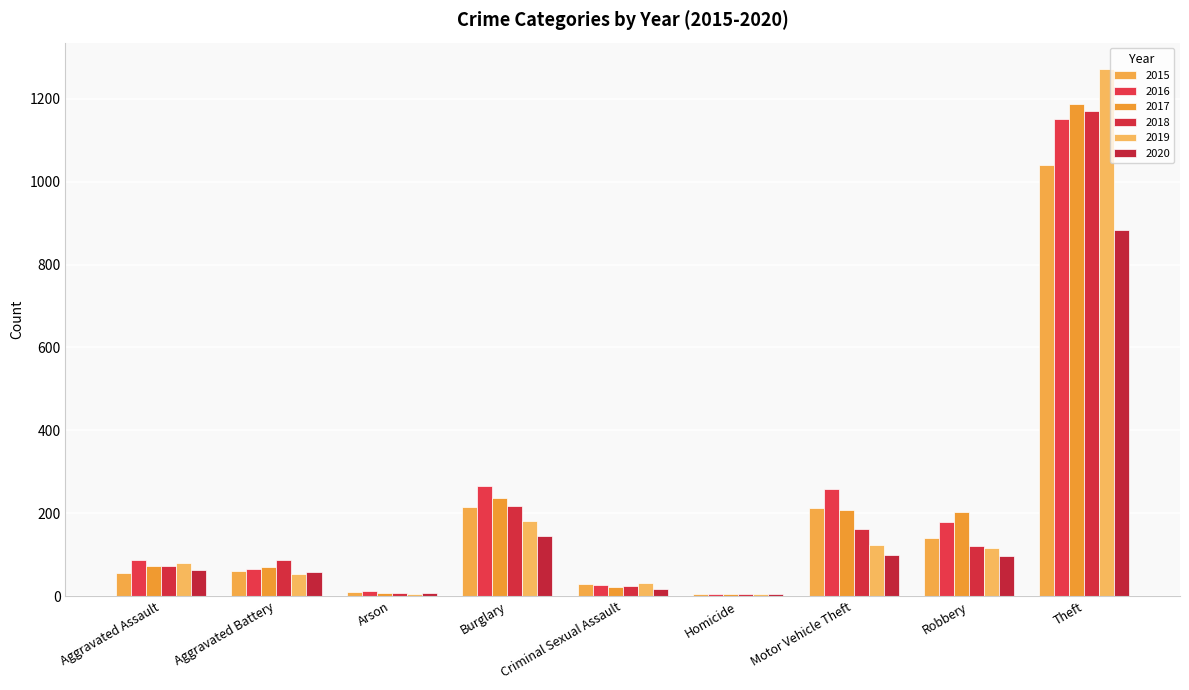

At which category is the sum across all series the highest?

Theft